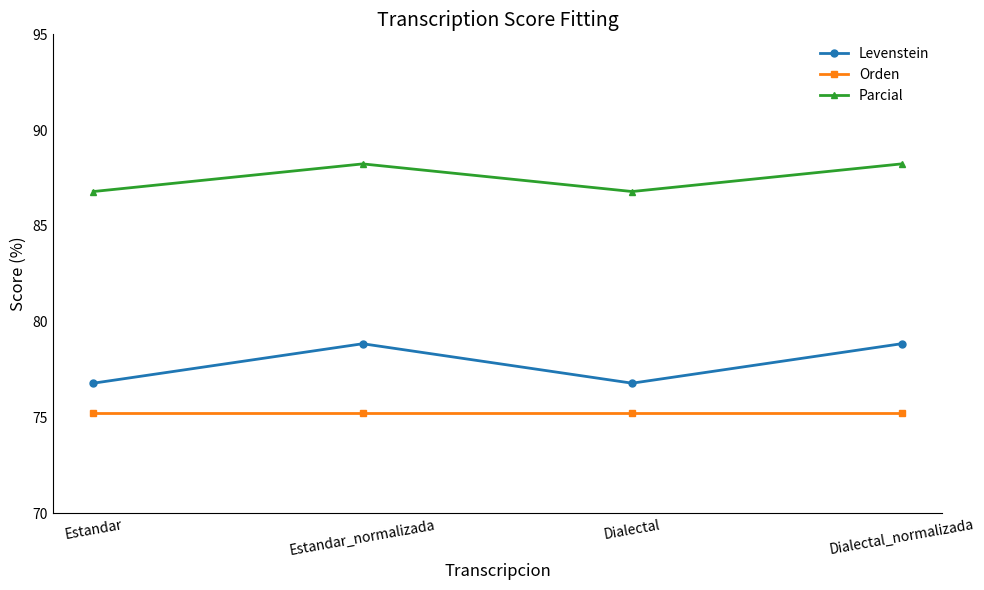

Reading left to right, transcribe all the data shown in this chart.

Levenstein: 76.8	78.8	76.8	78.8
Orden: 75.2	75.2	75.2	75.2
Parcial: 86.8	88.2	86.8	88.2